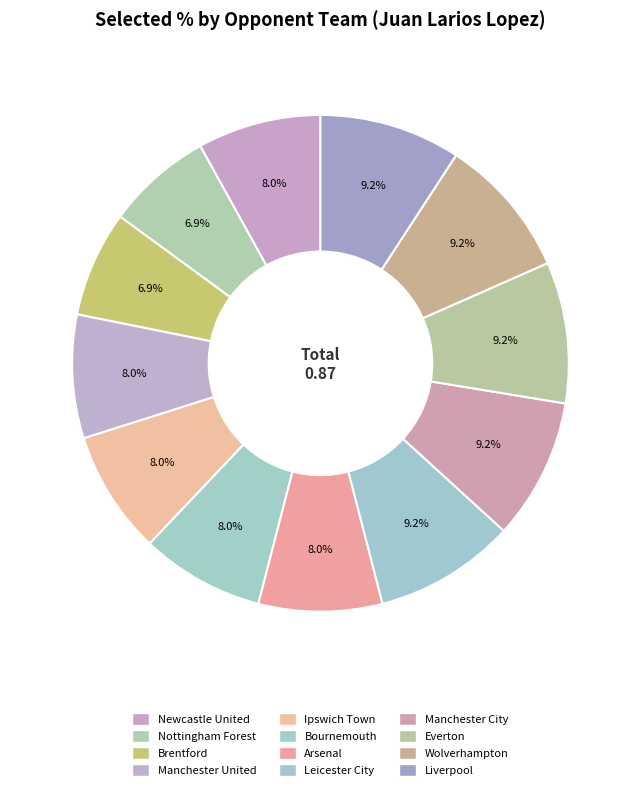

How many slices are in this pie chart?

12